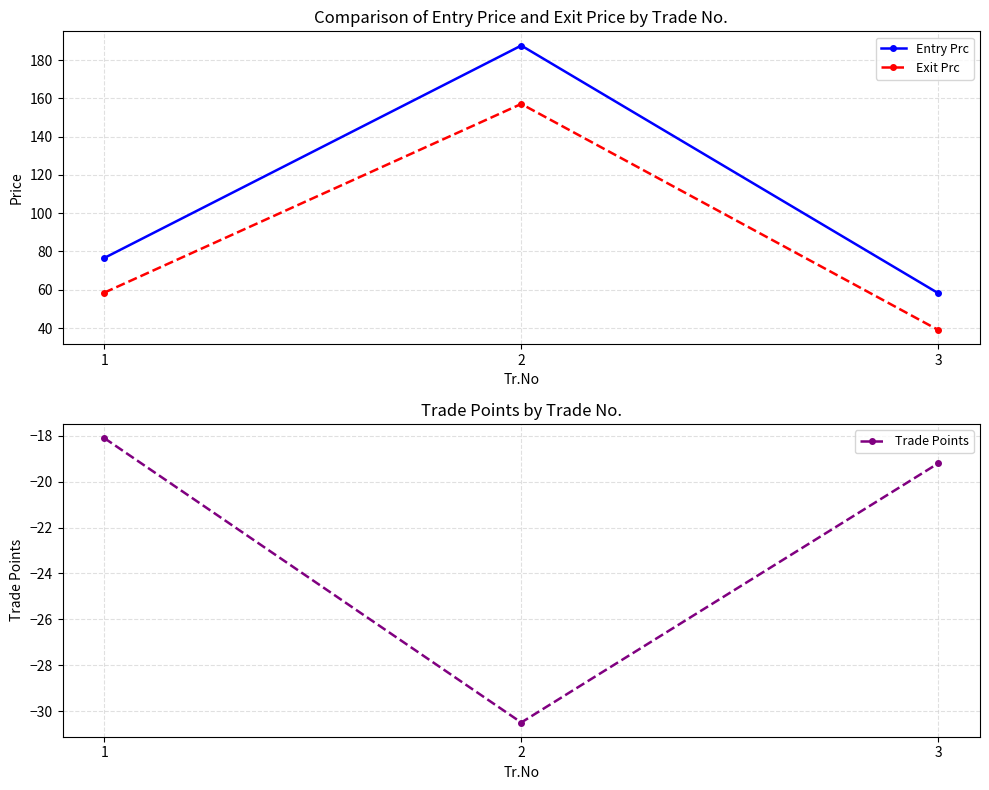

What are all the series names shown in the legend?

Entry Prc, Exit Prc, Trade Points